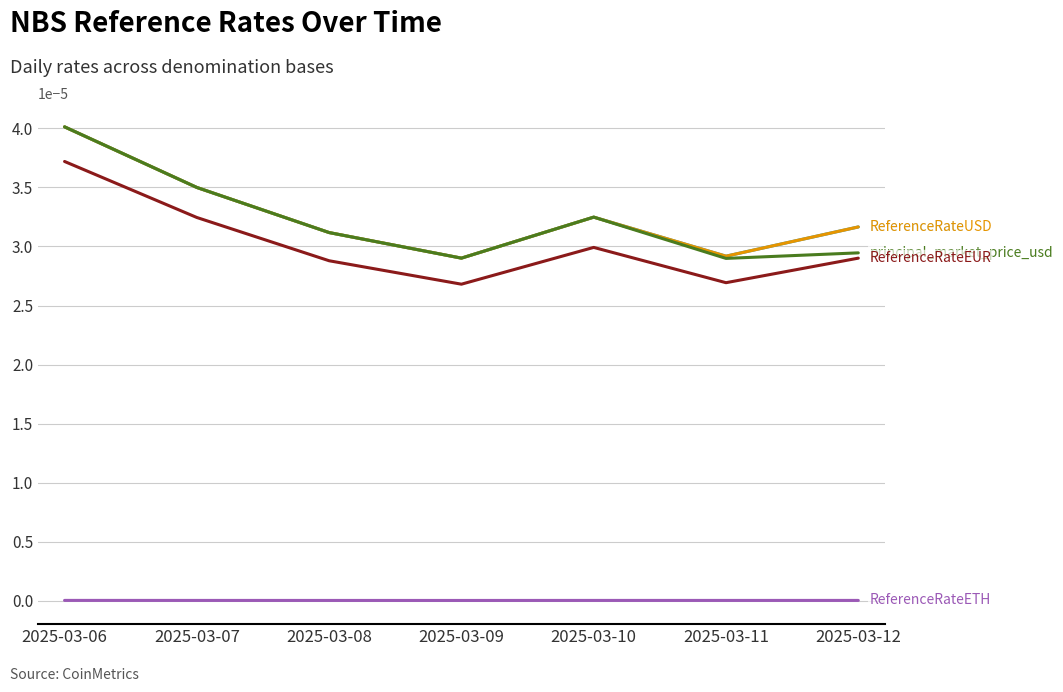

Does the chart display data point markers on the line(s)?

No